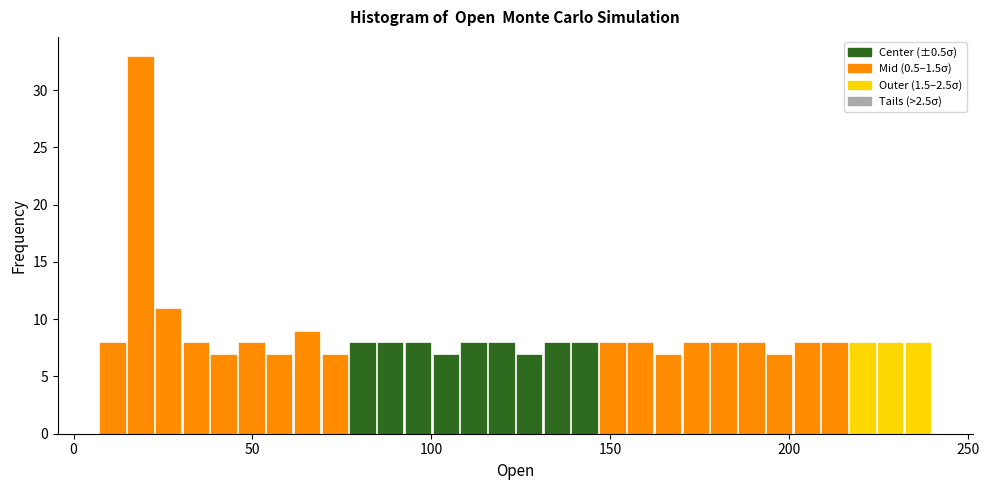

Read against the x-axis, roughly where is the centre of the tallest bar?

20